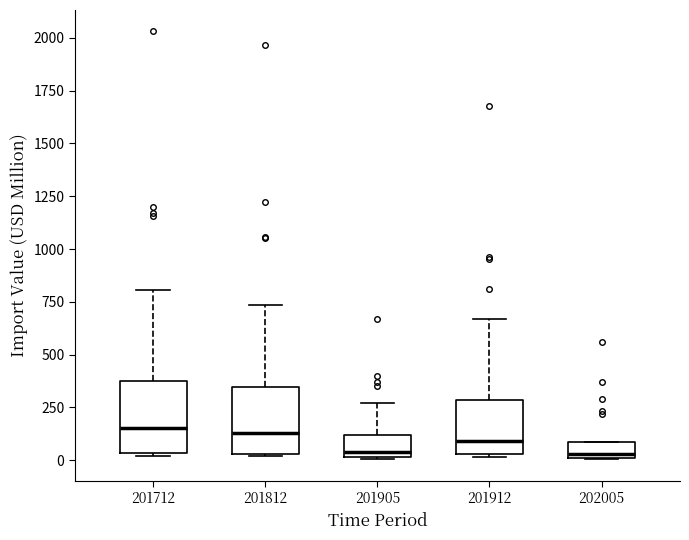

Where is the lower edge of the box at x = 201812 on the y-axis? The values are not printed on the chart, so give them approximately, as read against the axis.

50